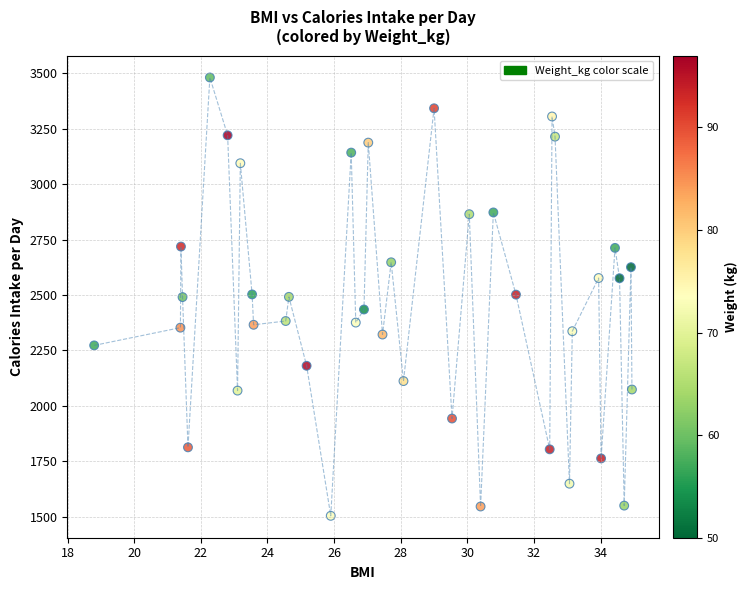

What is the range of Y values (max minus min)?

1978